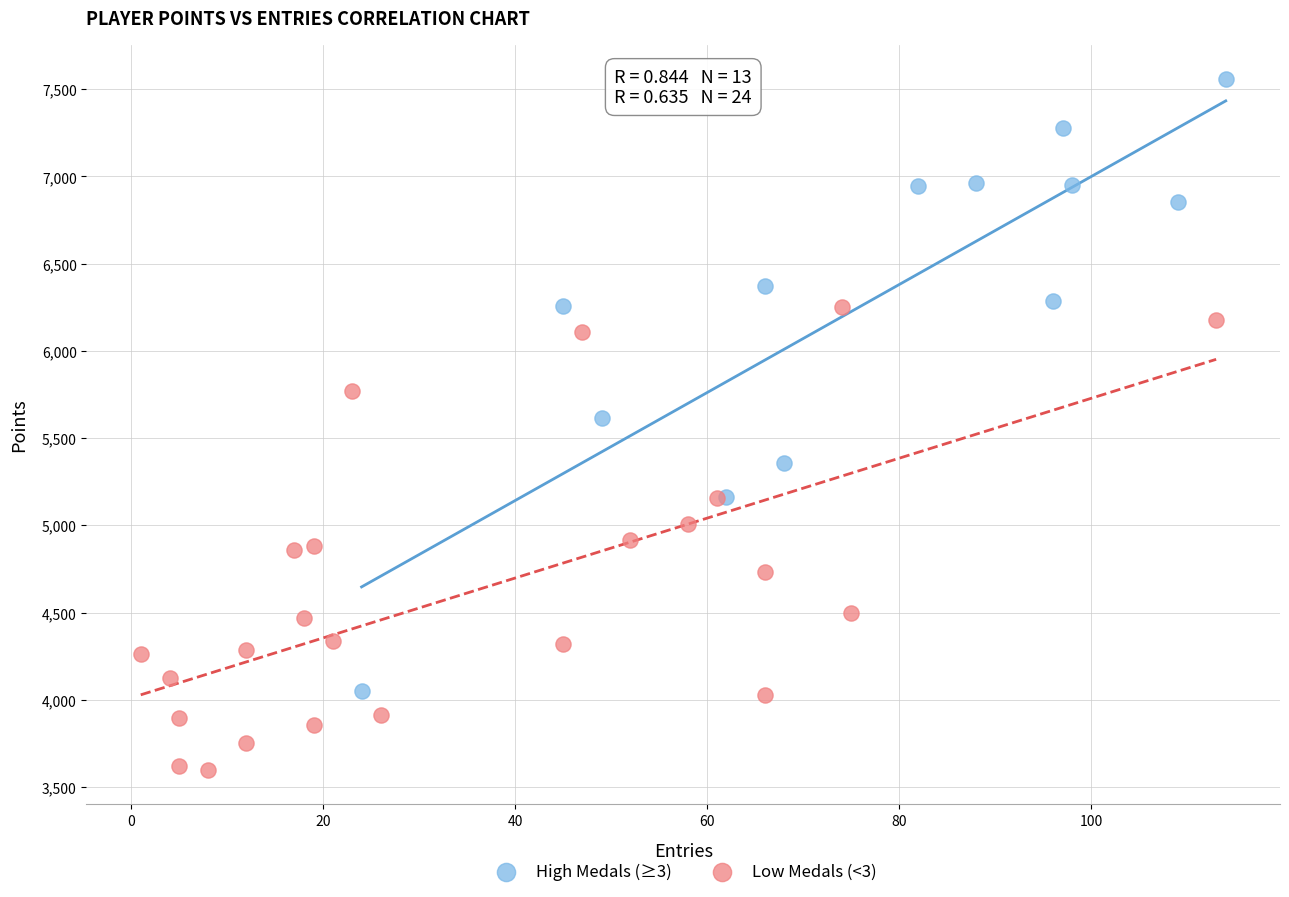

Which series contains the highest Y value?

High Medals (≥3)